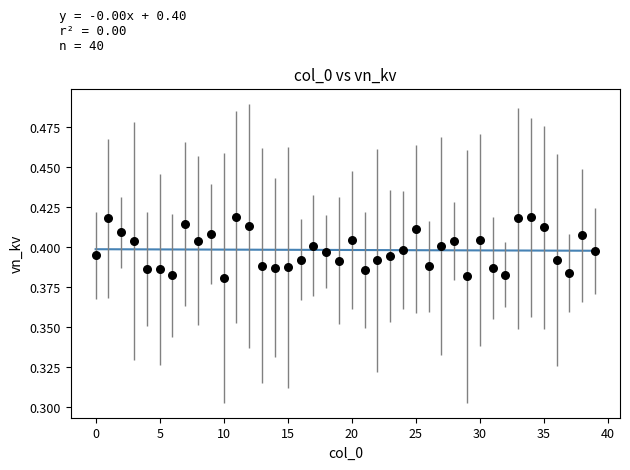

Count the number of points in this scatter plot.

40